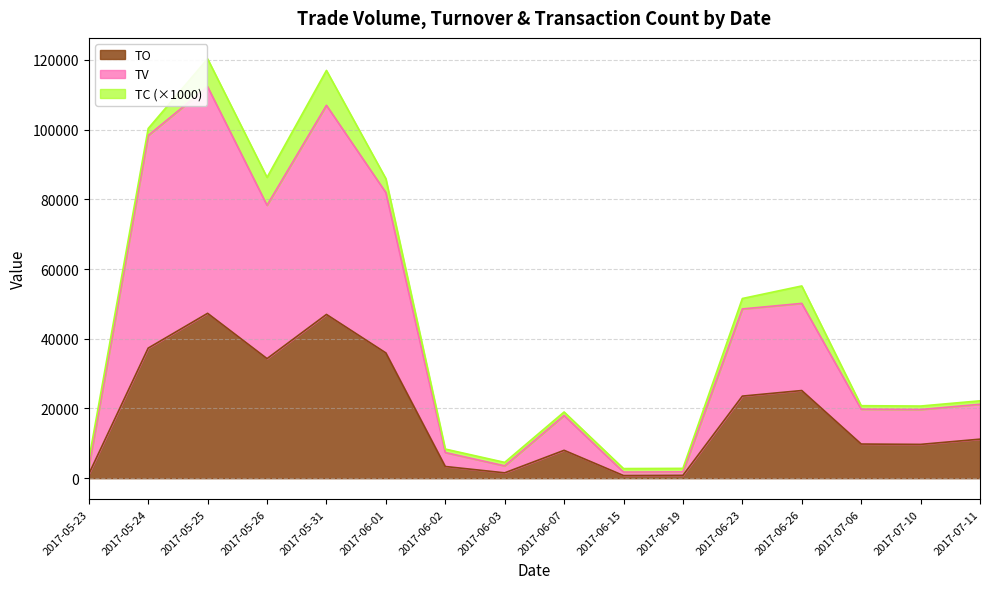

True or false: TV and TO intersect in this chart.

False